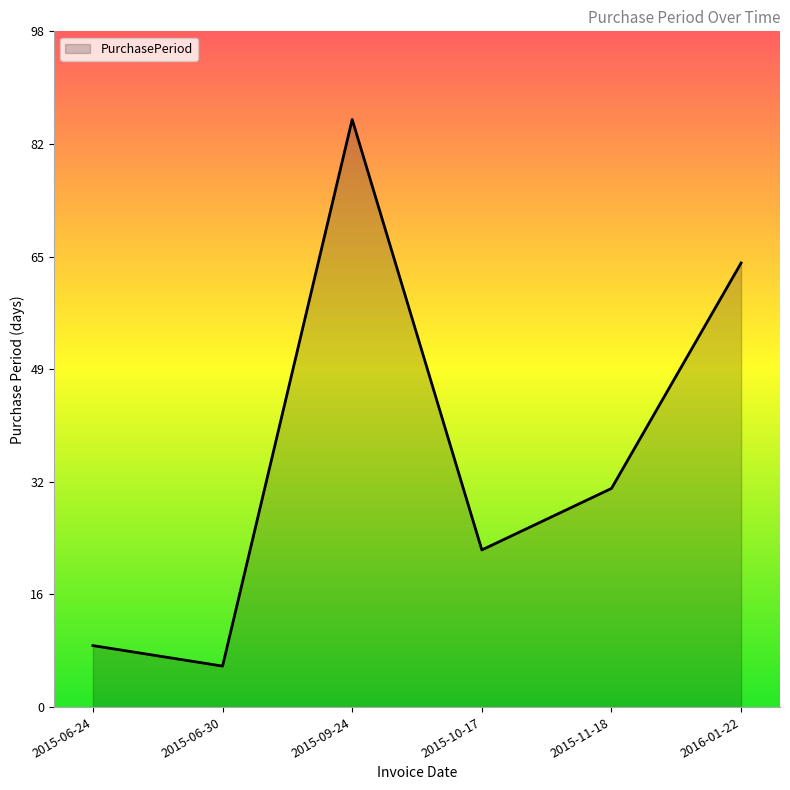

Reading left to right, transcribe all the data shown in this chart.

9	6	86	23	32	65